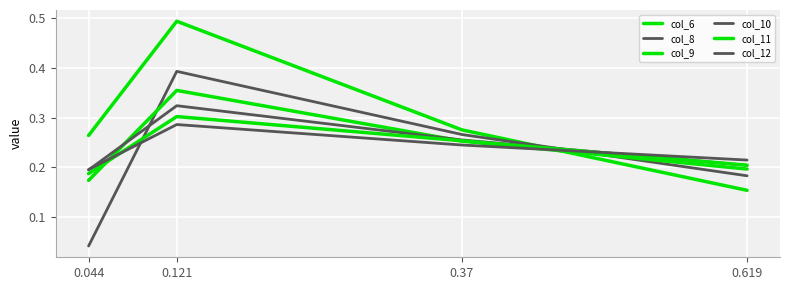

Count the col_10 values in the range 0 to 1.

4